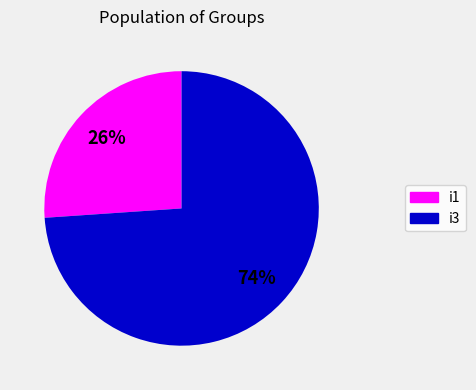

What percentage is the i1 slice, to the nearest percent?

26%